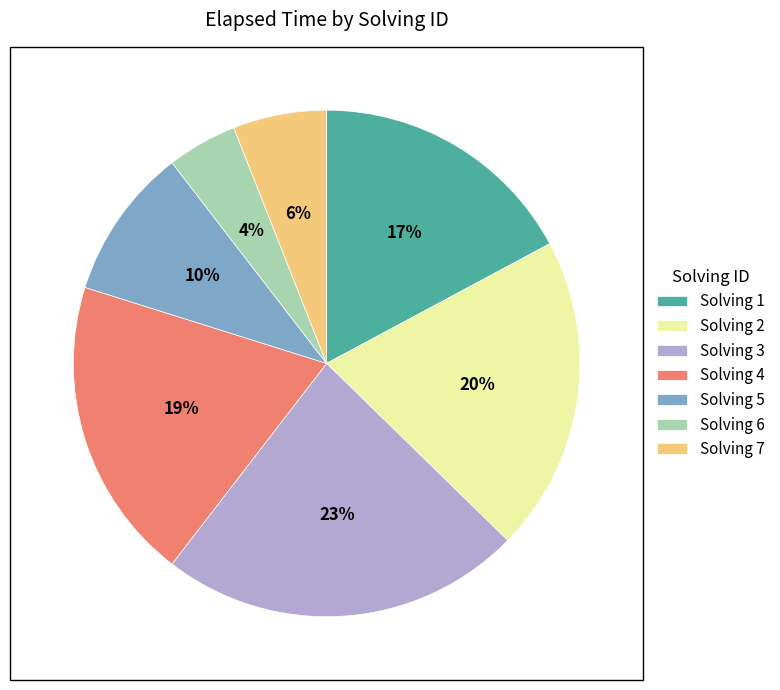

Which has a higher value, Solving 7 or Solving 2?

Solving 2